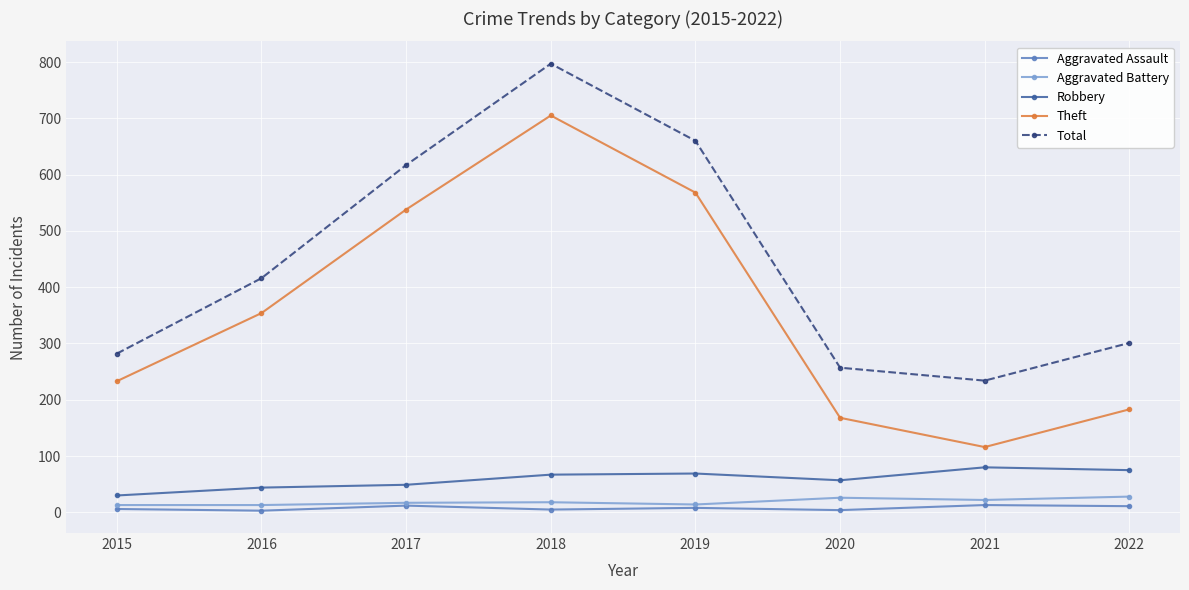

Between 2015 and 2017, which series saw the biggest shift?

Total